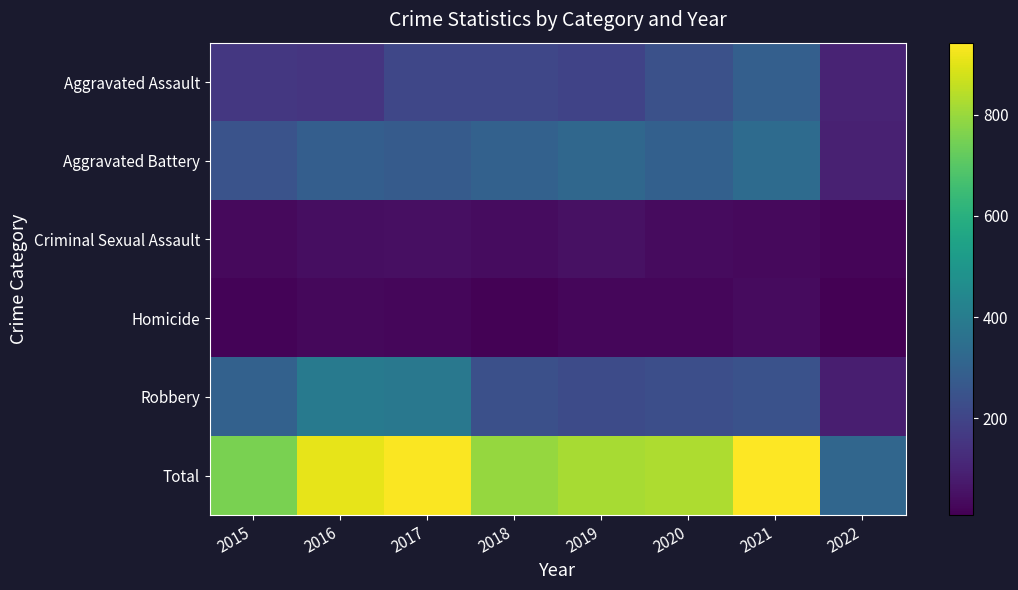

Which series has the largest range (max minus min)?

Total